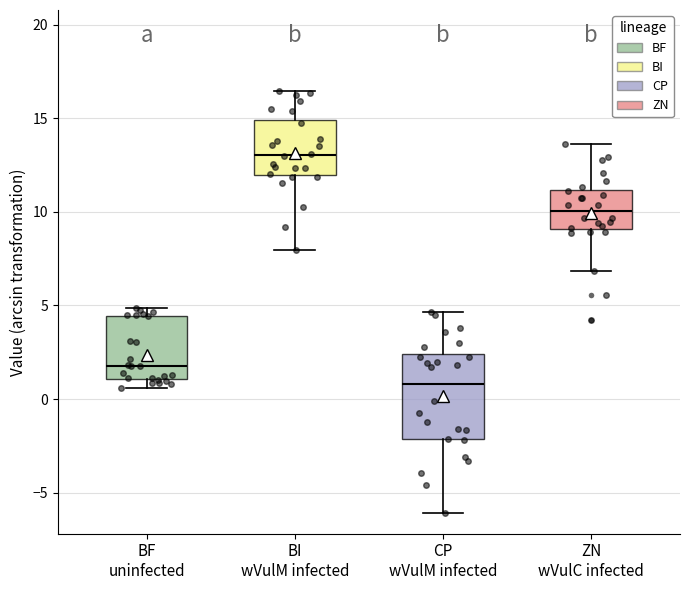

Reading left to right, transcribe this box plot: for each box, give where its median line is, the range the box spans, and where its two whiskers end, as read against the y-axis. The values are not printed on the chart, so give them approximately, as read against the axis.

BF uninfected: median 2.0, box 1.0 to 4.5, whiskers 0.5 to 5.0
BI wVulM infected: median 13.0, box 12.0 to 15.0, whiskers 8.0 to 16.5
CP wVulM infected: median 1.0, box -2.0 to 2.5, whiskers -6.0 to 4.5
ZN wVulC infected: median 10.0, box 9.0 to 11.0, whiskers 7.0 to 13.5